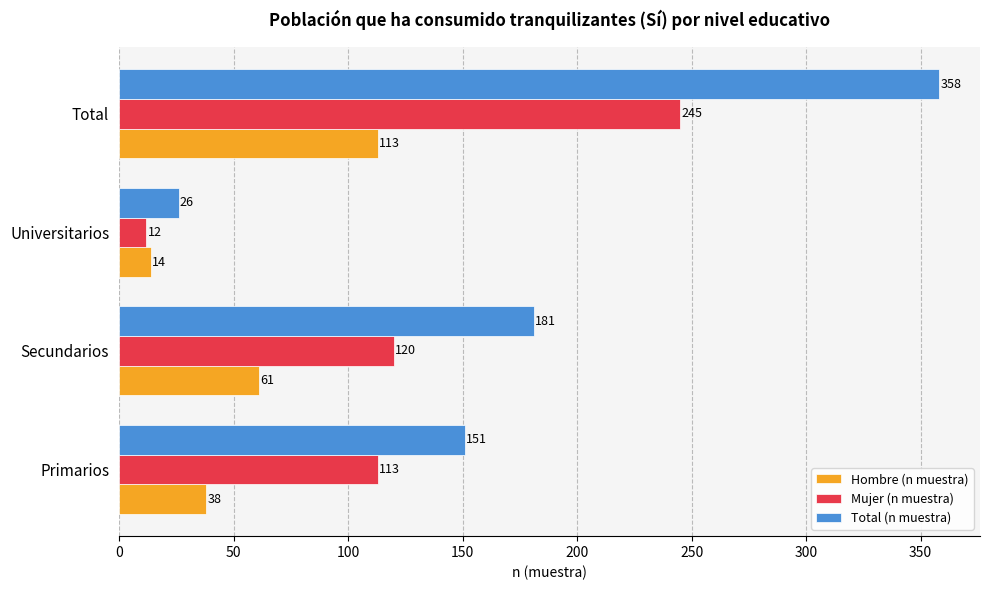

Which category has the highest value in the Total (n muestra) series?

Total